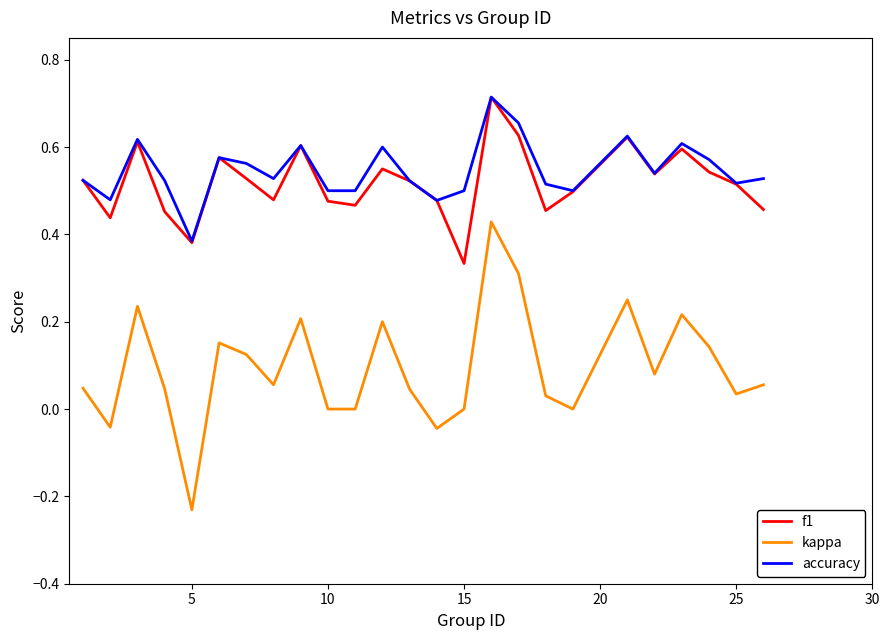

True or false: kappa and f1 intersect in this chart.

False